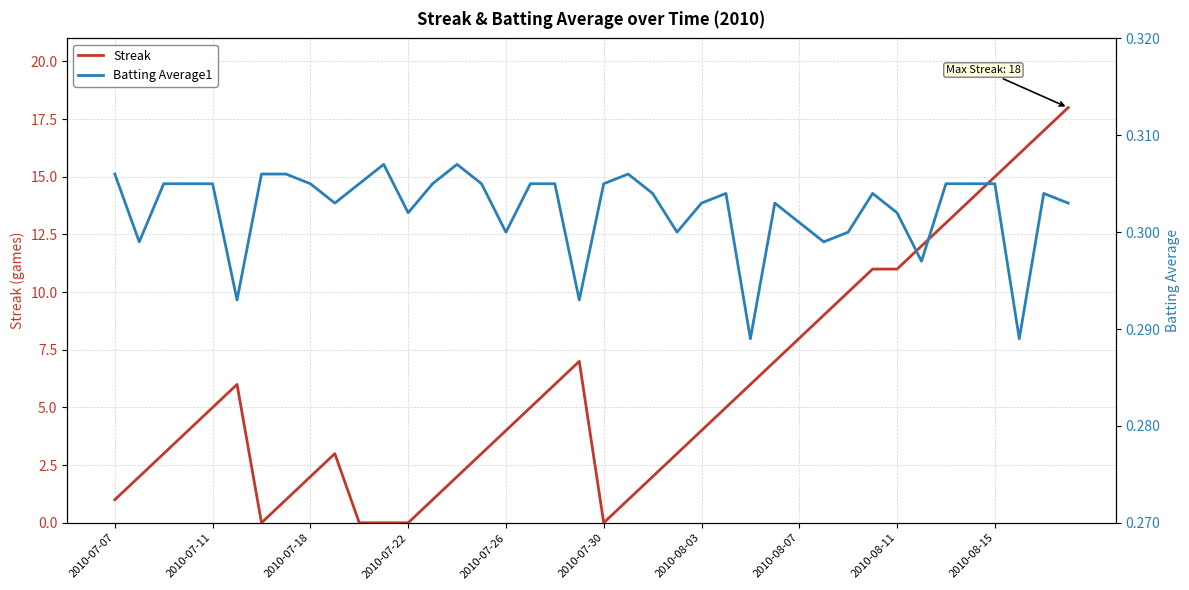

What is the maximum value for Streak?

18